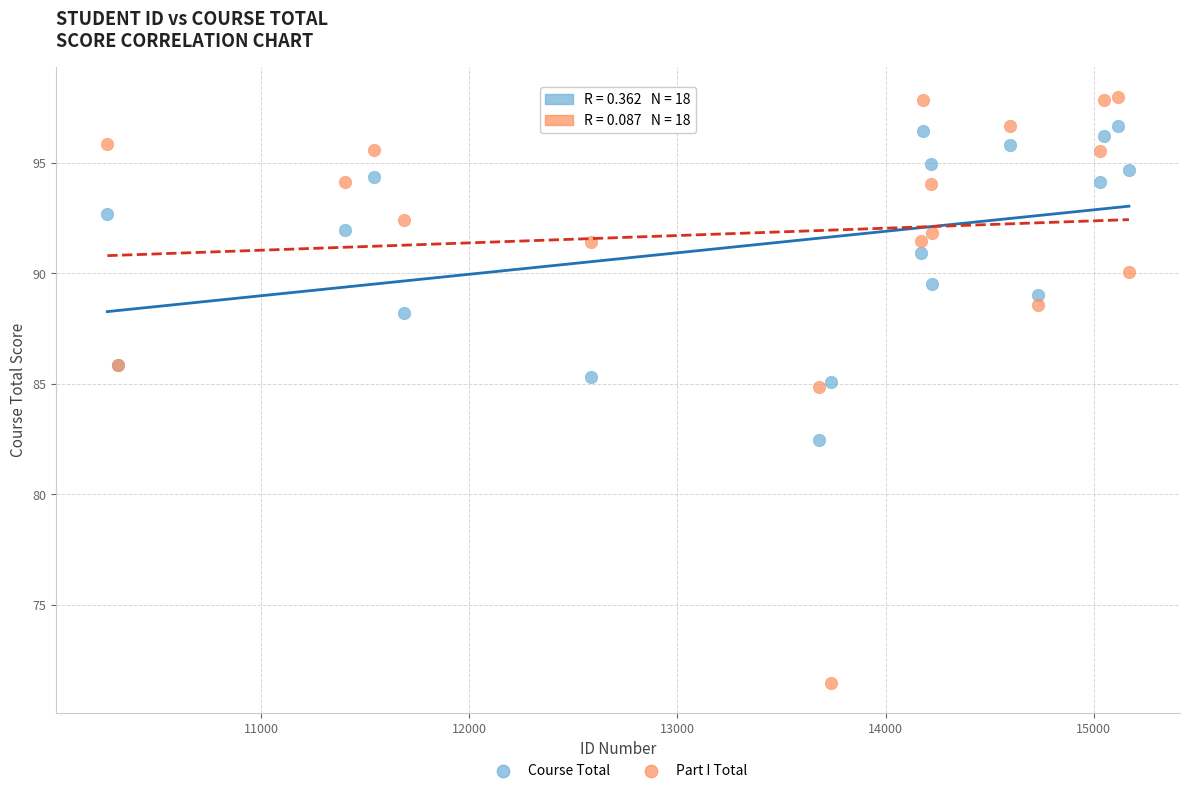

Which series reaches the minimum Y coordinate?

Part I Total